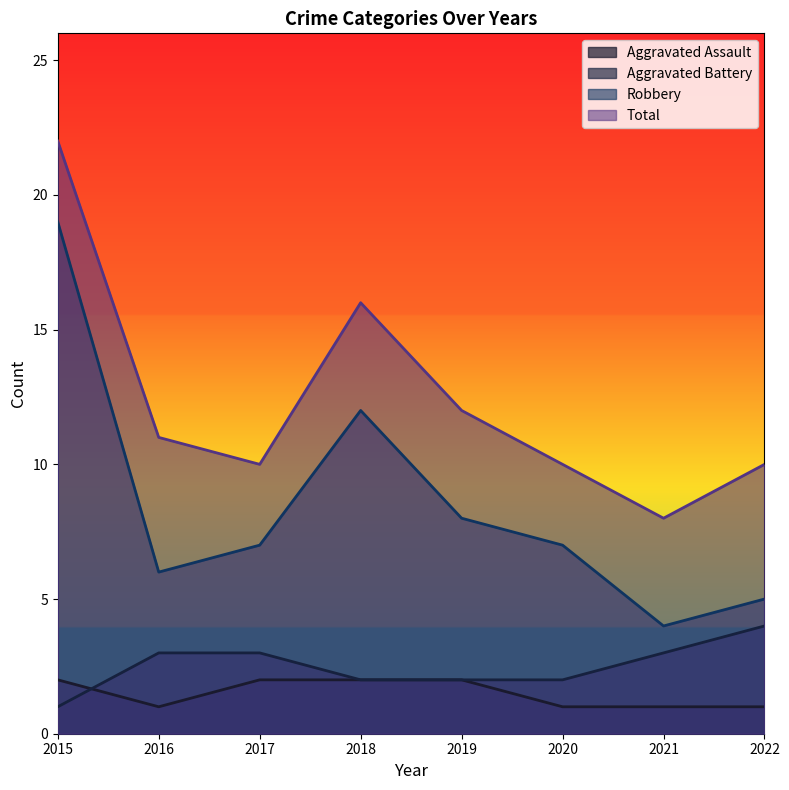

How many data points in Aggravated Battery are above 3?

1